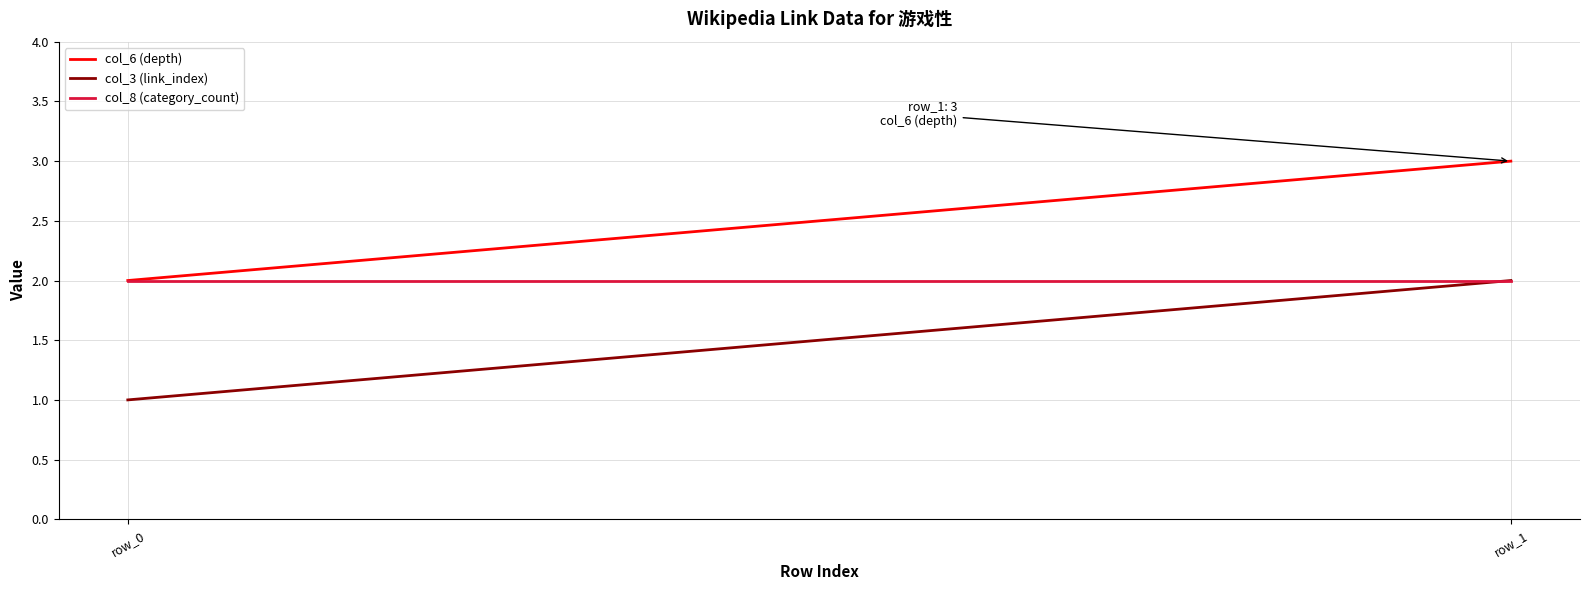

At which category is the sum across all series the highest?

row_1